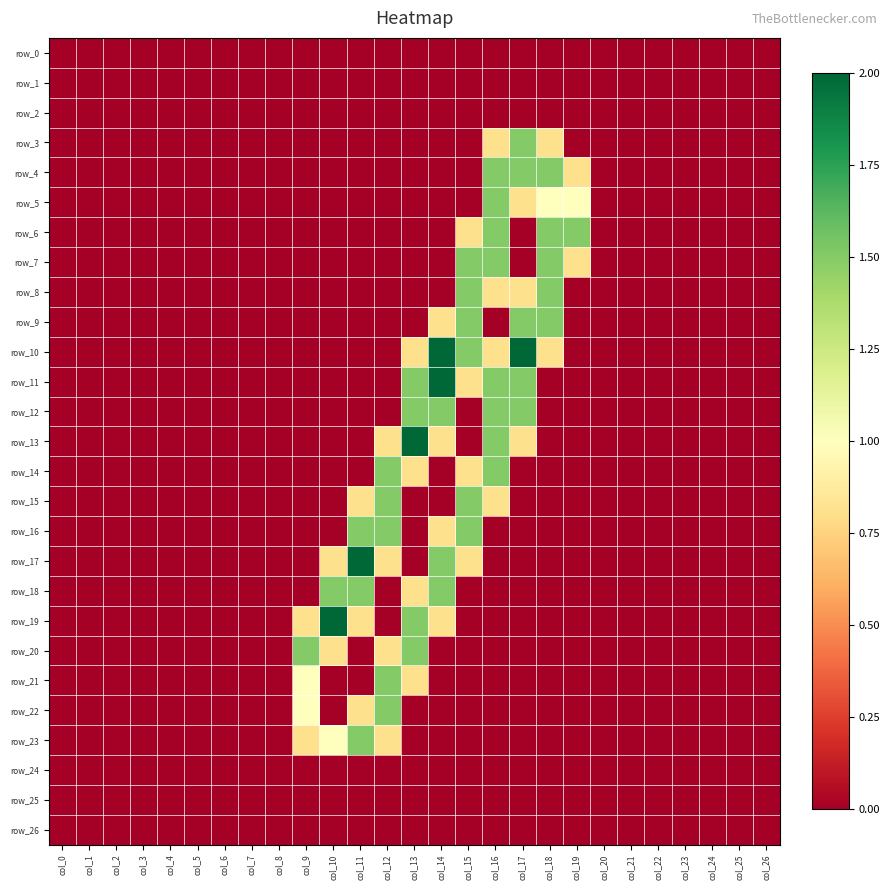

Rank the categories by row_0 value from lowest to highest.

col_0, col_1, col_2, col_3, col_4, col_5, col_6, col_7, col_8, col_9, col_10, col_11, col_12, col_13, col_14, col_15, col_16, col_17, col_18, col_19, col_20, col_21, col_22, col_23, col_24, col_25, col_26